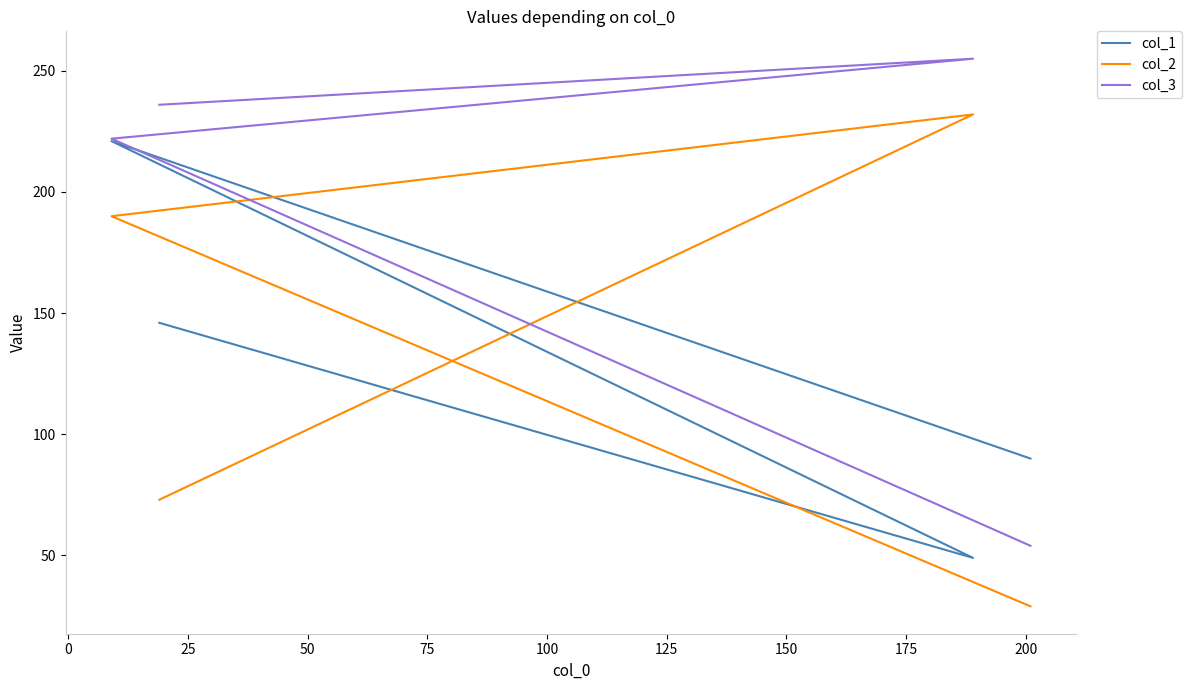

True or false: col_3 and col_2 intersect in this chart.

False